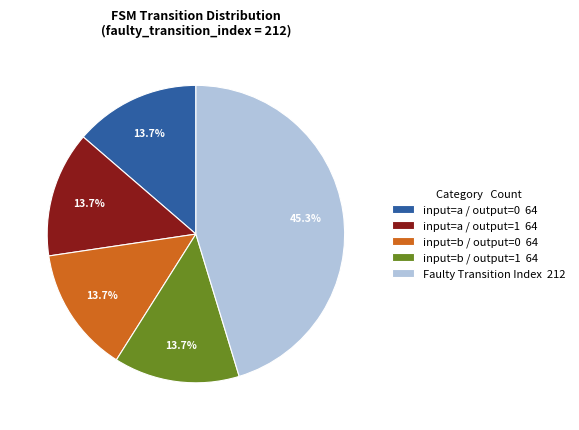

Approximately how many times larger is the value at input=a / output=0 64 compared to input=b / output=1 64?

1.0